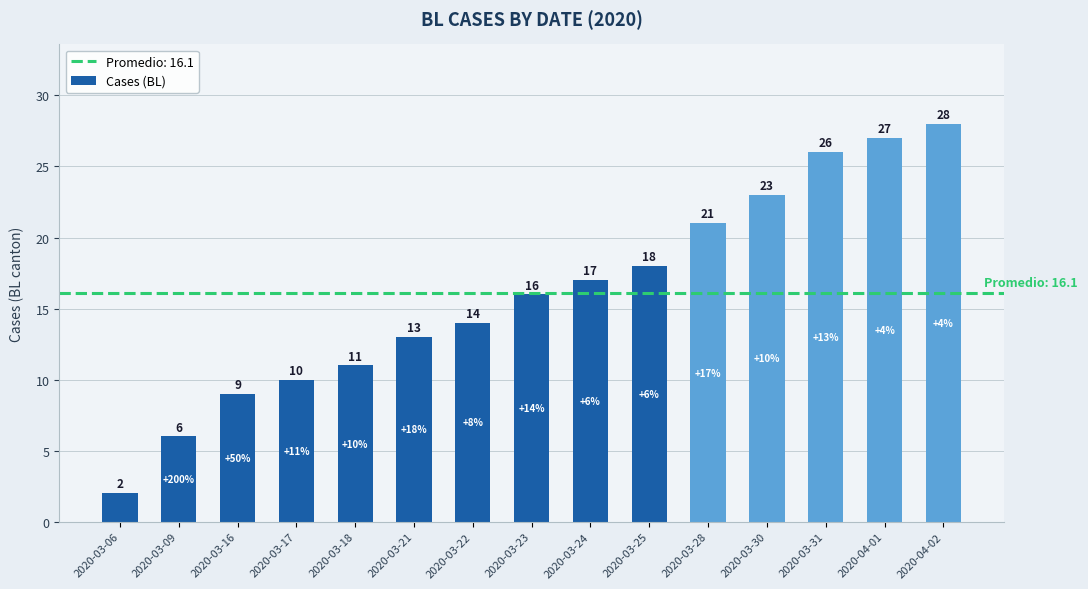

List the labels in order of value, smallest first.

2020-03-06, 2020-03-09, 2020-03-16, 2020-03-17, 2020-03-18, 2020-03-21, 2020-03-22, 2020-03-23, 2020-03-24, 2020-03-25, 2020-03-28, 2020-03-30, 2020-03-31, 2020-04-01, 2020-04-02